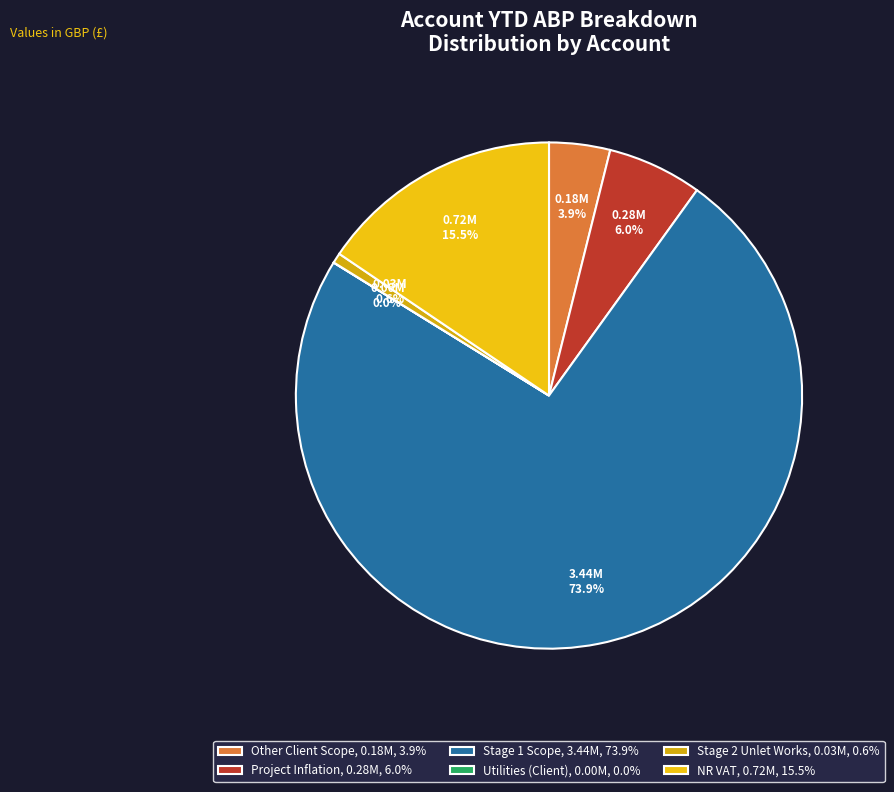

What is the majority slice?

Stage 1 Scope